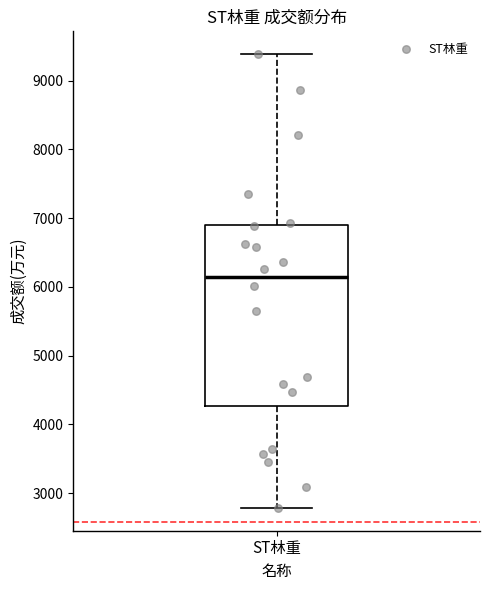

Transcribe this box plot: give where the median line is, the range the box spans, and where the two whiskers end, as read against the y-axis. The values are not printed on the chart, so give them approximately, as read against the axis.

median 6100, box 4300 to 6900, whiskers 2800 to 9400